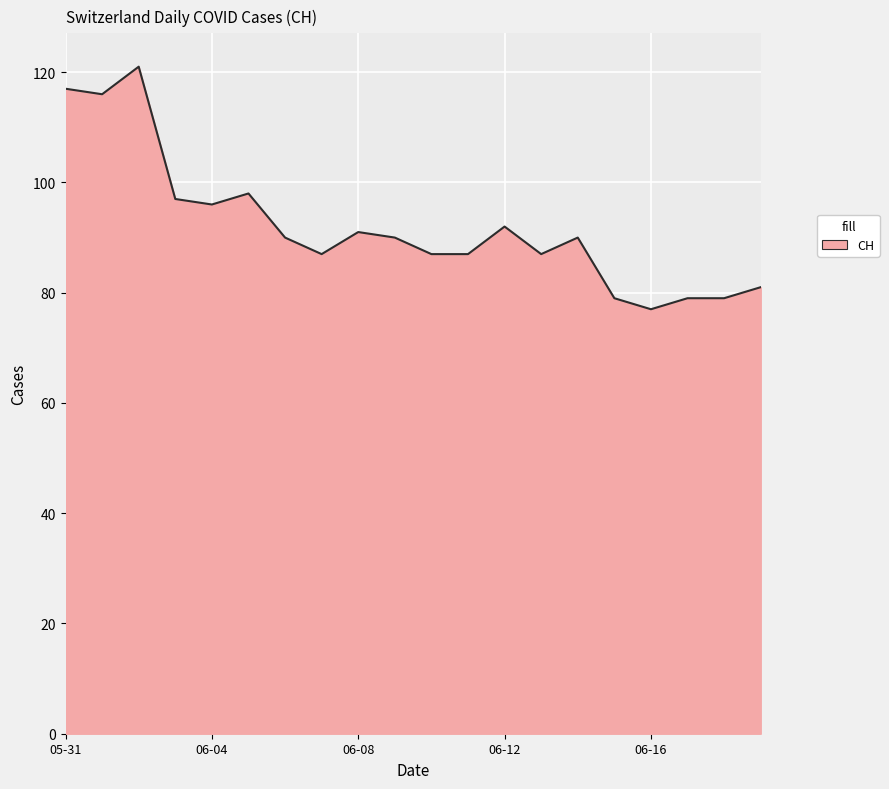

What is the maximum value shown in the chart?

121